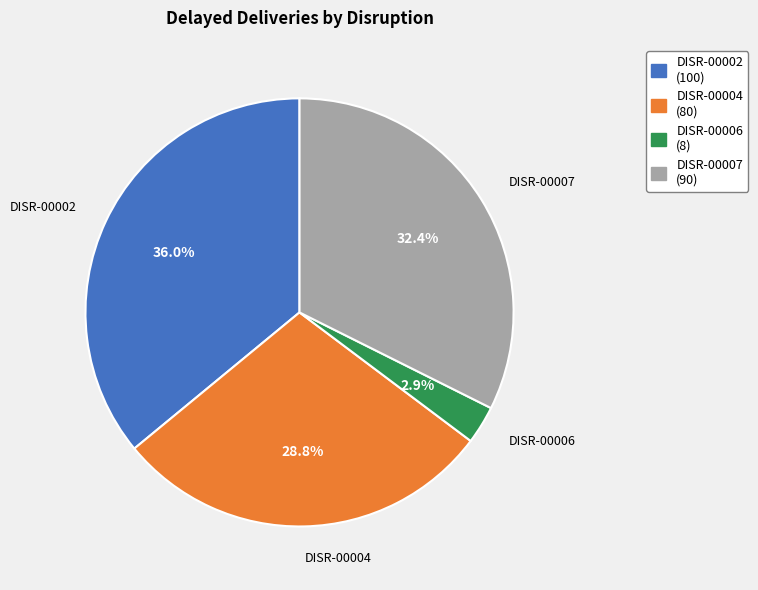

How many slices are in this pie chart?

4